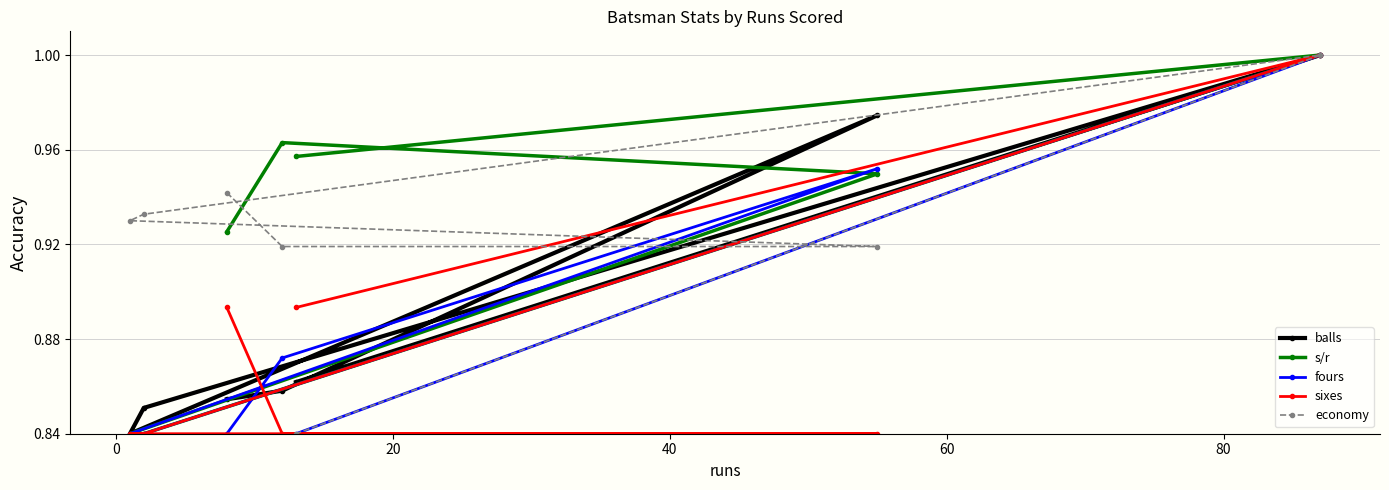

What is the sum of all fours values?

6.2